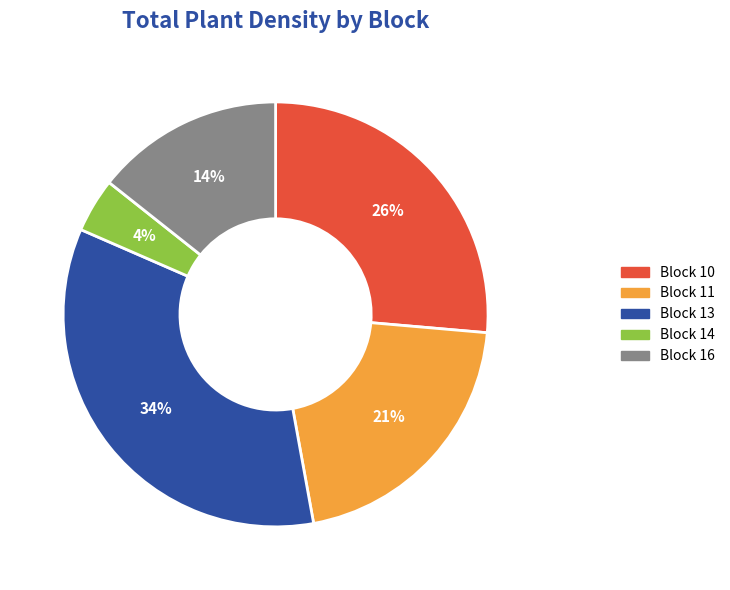

Count the number of slices in the pie.

5